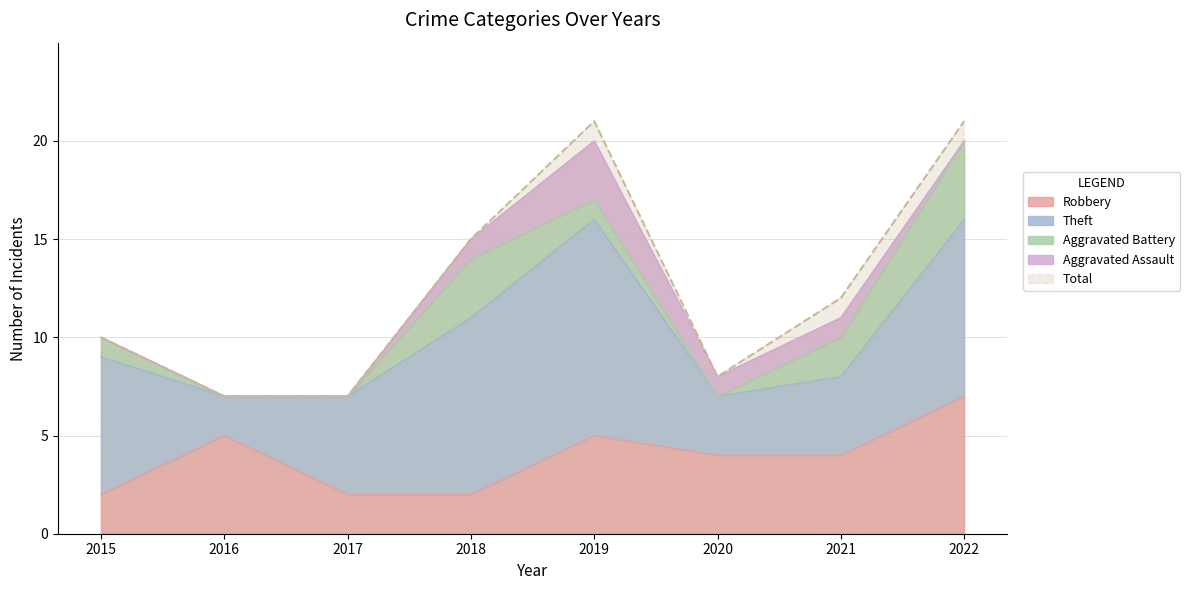

What is the maximum value for Robbery?

7